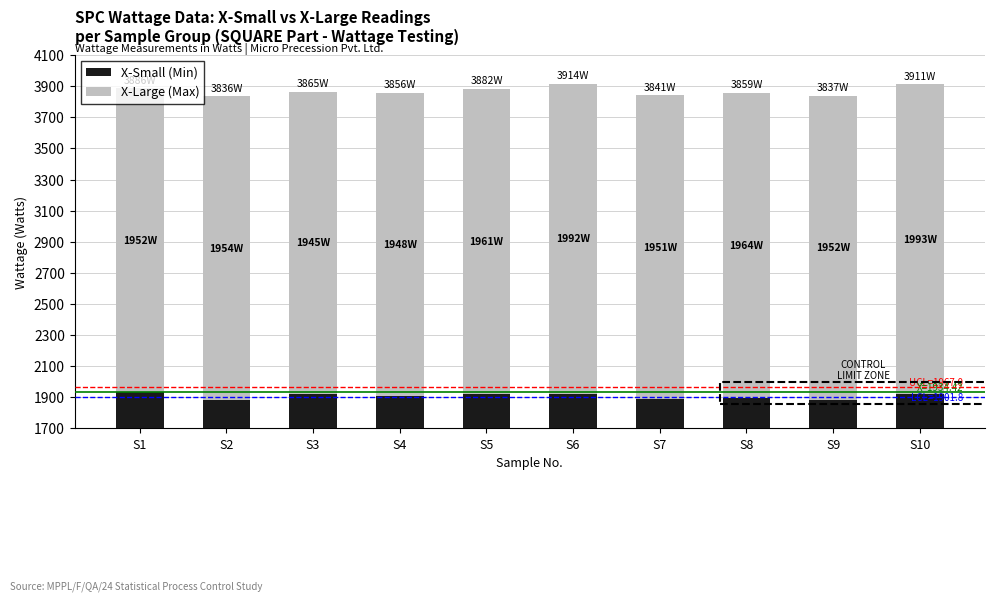

Which label corresponds to the smallest value in the chart?

S2